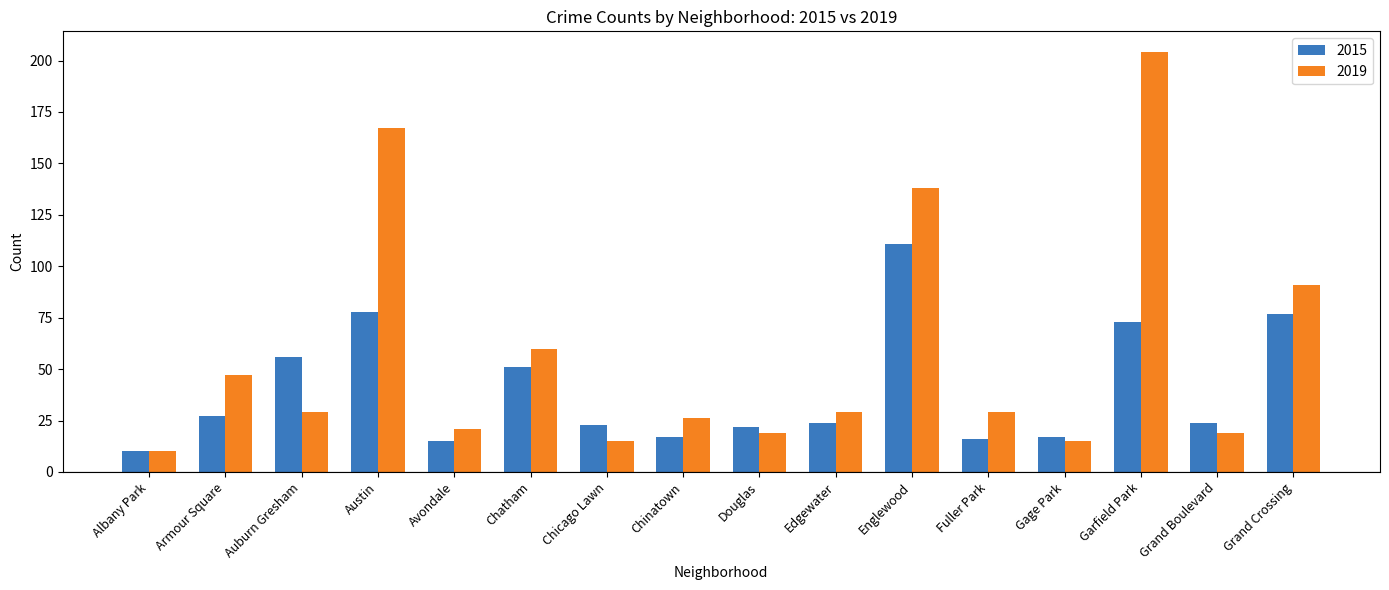

How many bars are there in total?

32